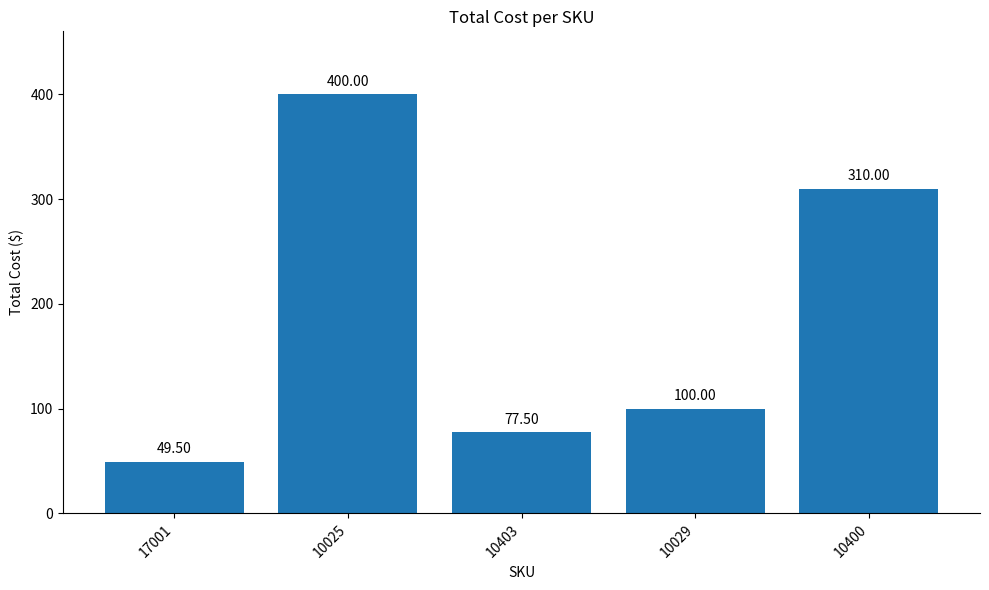

The value at 17001 is 49.5. True or false?

True